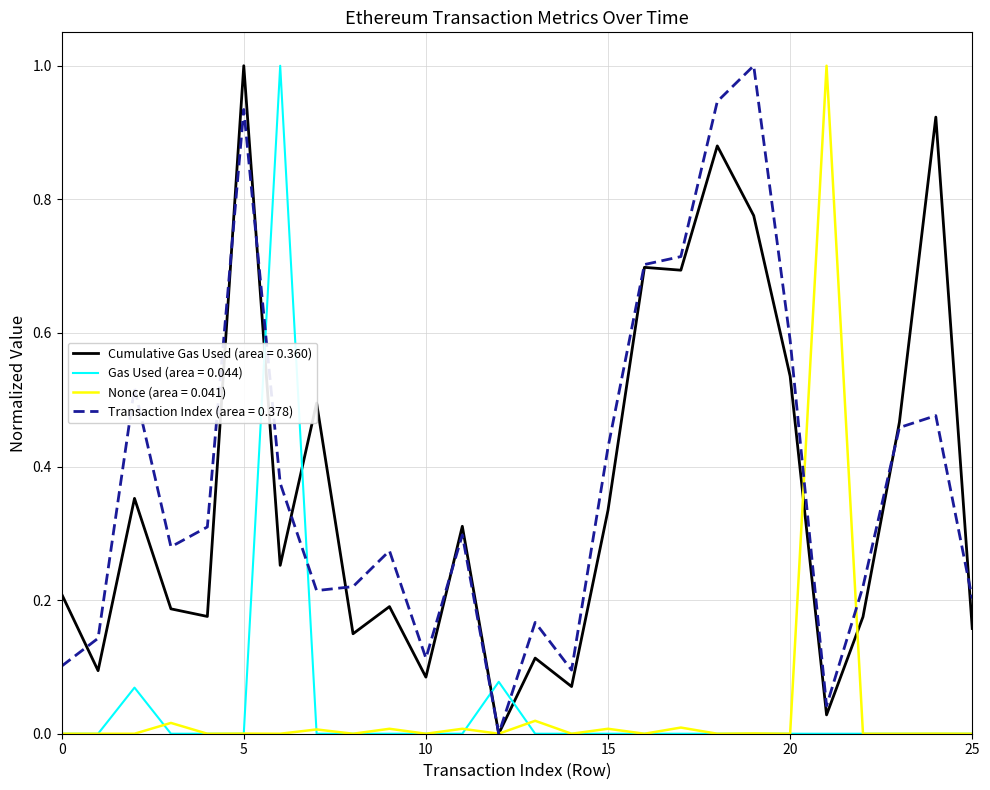

Which series ends up on top after the final intersection of Gas Used (area = 0.044) and Cumulative Gas Used (area = 0.360)?

Cumulative Gas Used (area = 0.360)